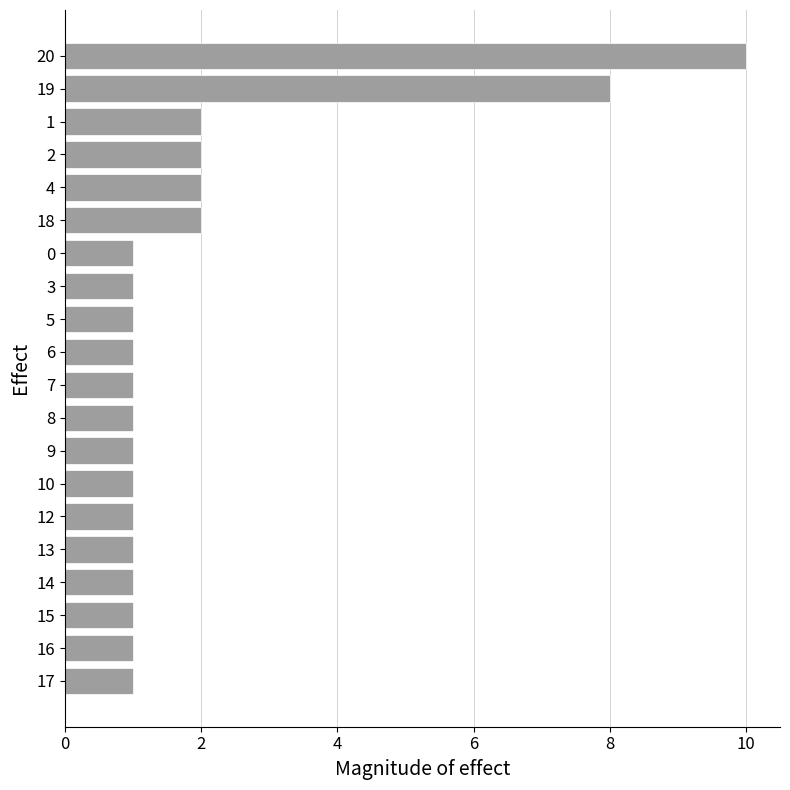

Approximately how many times larger is the value at 10 compared to 17?

1.0